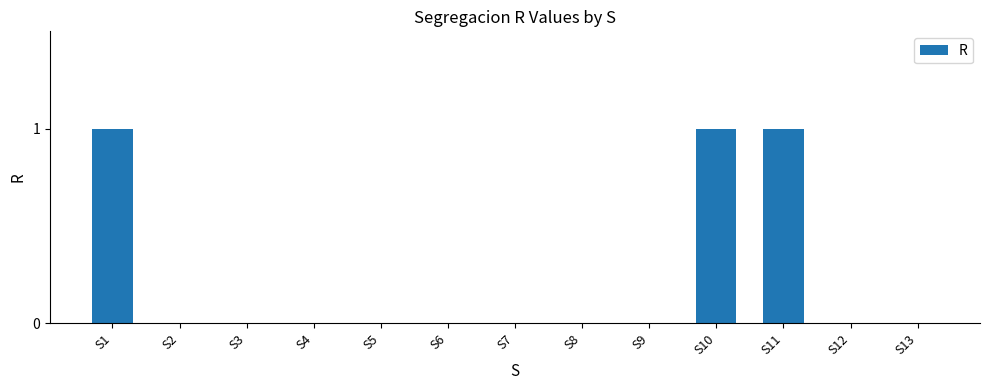

How many distinct data groups are displayed?

1